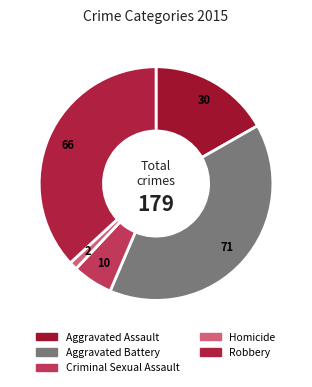

What percentage is NOT represented by Homicide?

98.9%